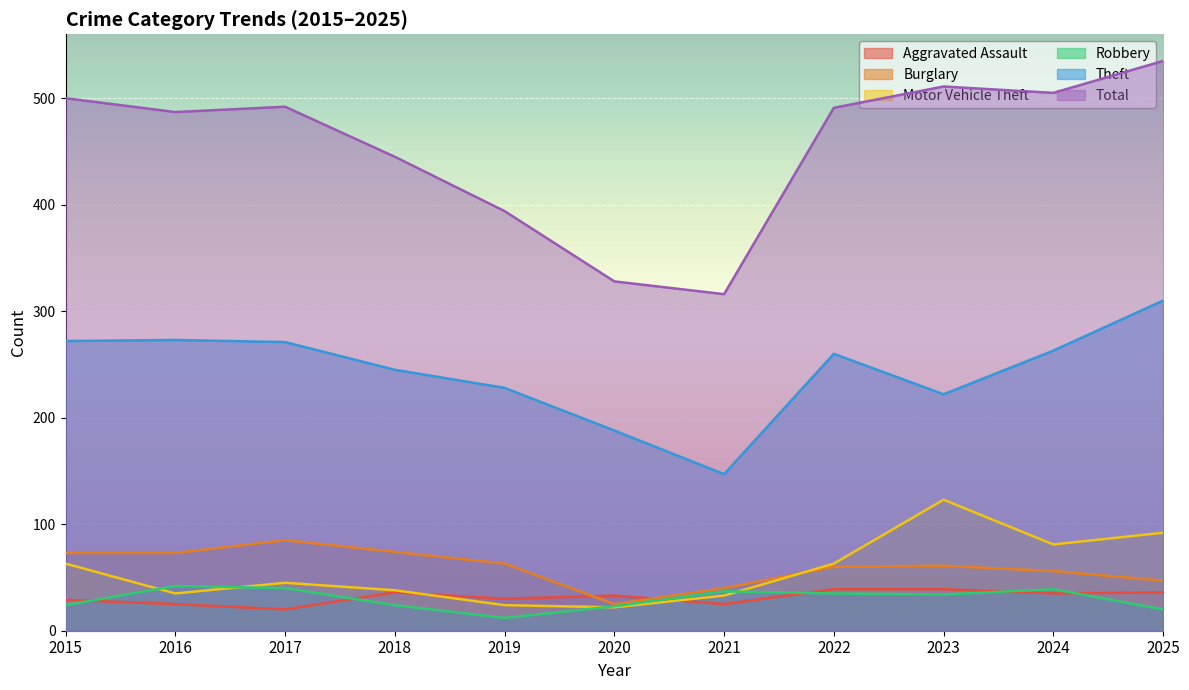

At which label is Aggravated Assault closest to 29?

2015